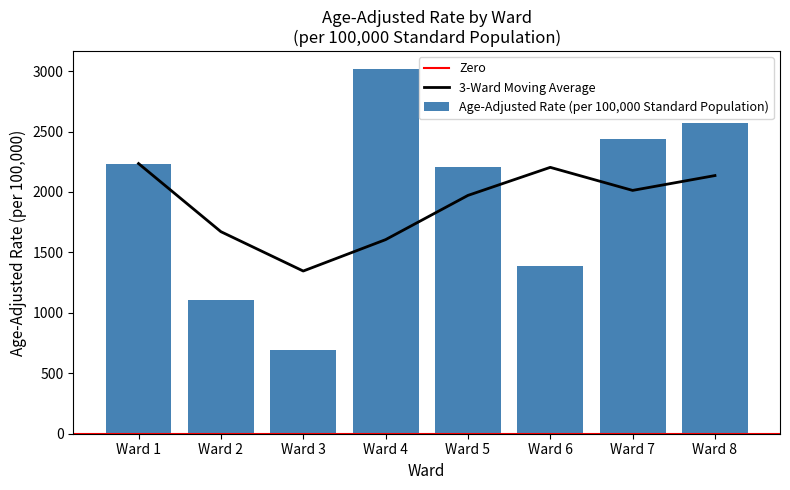

Which has a higher value, Ward 3 or Ward 7?

Ward 7